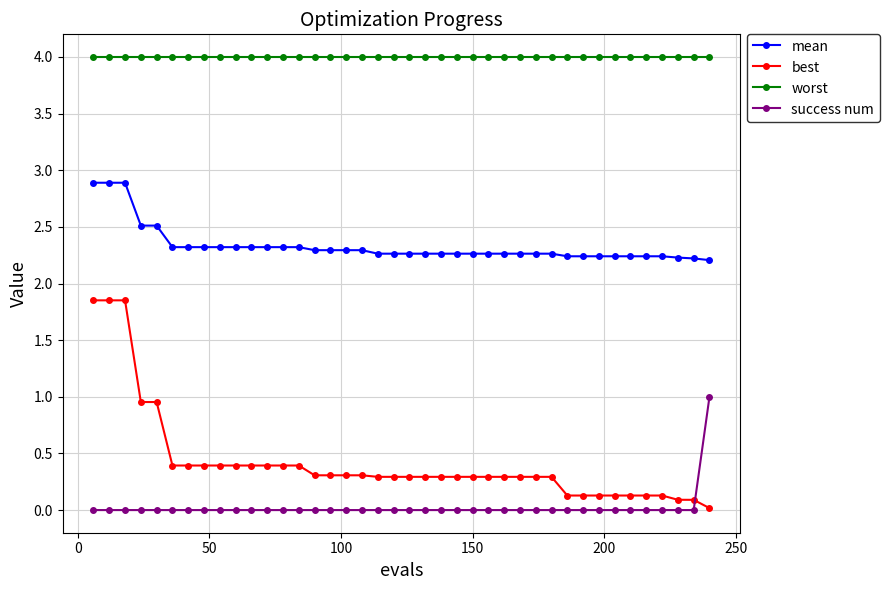

Rank the series by their maximum value, from highest to lowest.

worst, mean, best, success num